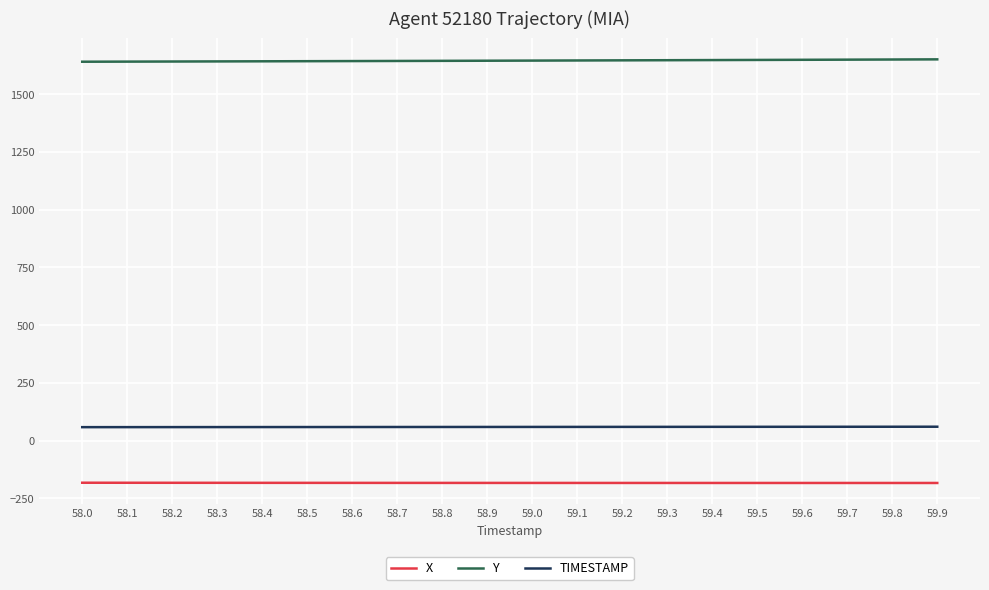

What value does the Y series have at 58.0?

1641.2